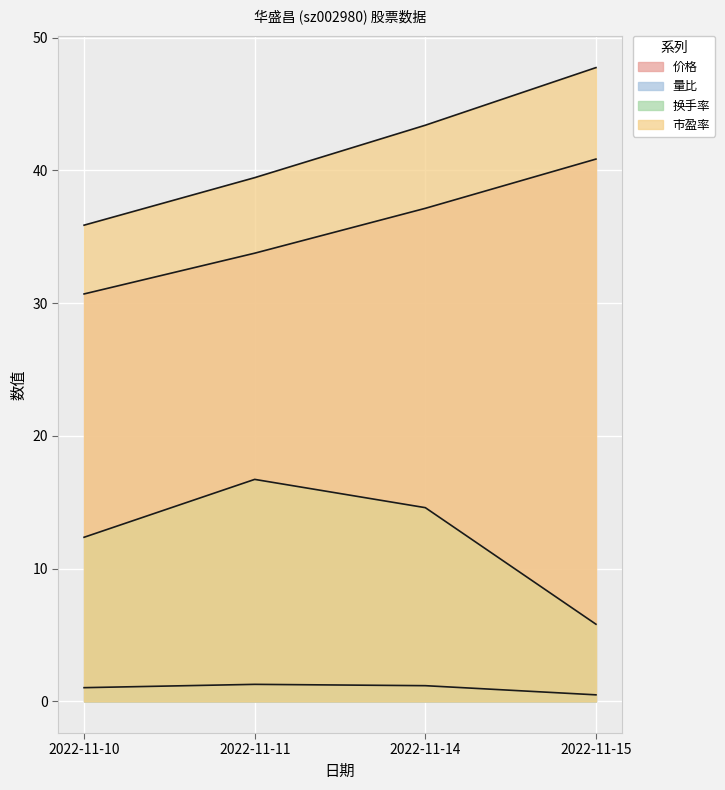

Reading left to right, extract all data points from this chart.

价格: 30.7	33.8	37.1	40.9
量比: 1.0	1.3	1.2	0.5
换手率: 12.4	16.7	14.6	5.8
市盈率: 35.9	39.5	43.4	47.7